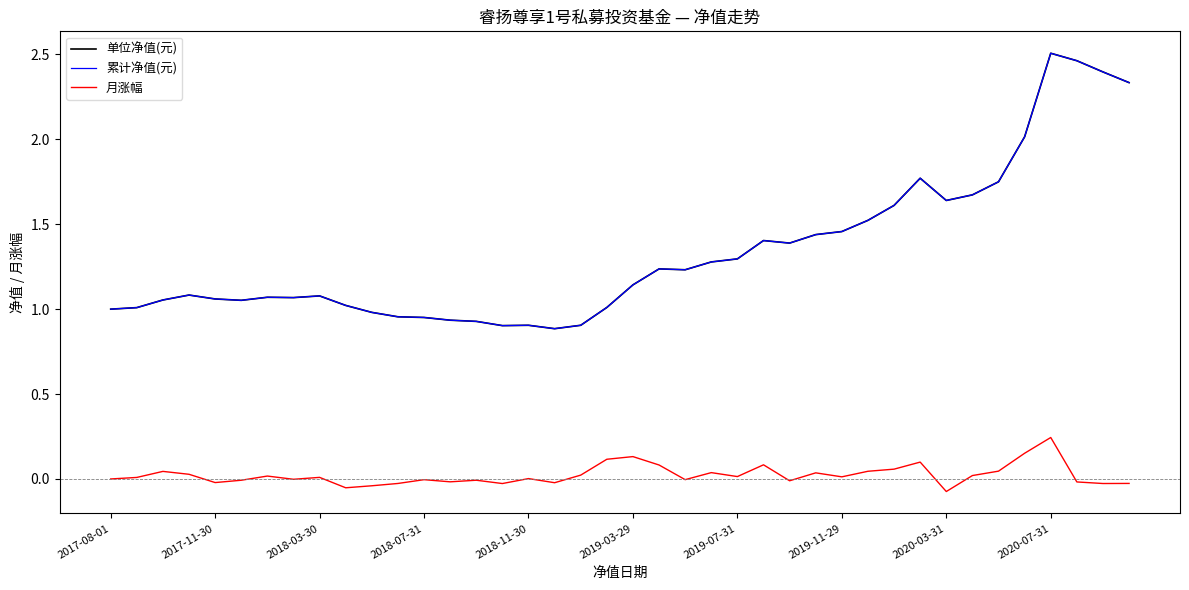

In 累计净值(元), how many points are higher than both neighbors (excluding endpoints)?

8